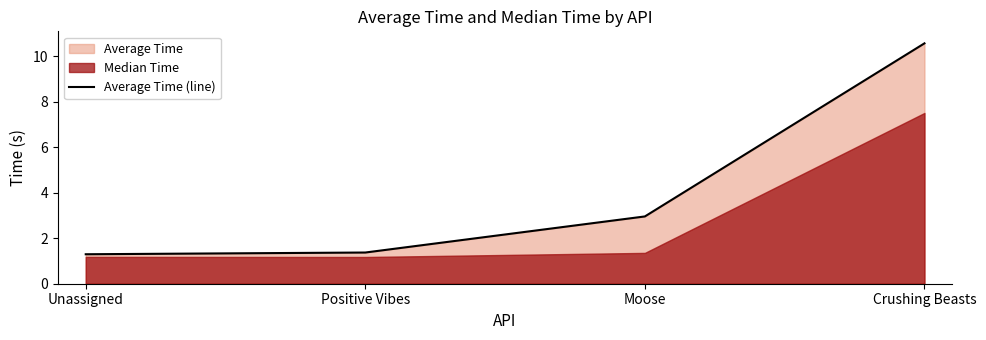

List the labels in order of value, smallest first.

Unassigned, Positive Vibes, Moose, Crushing Beasts